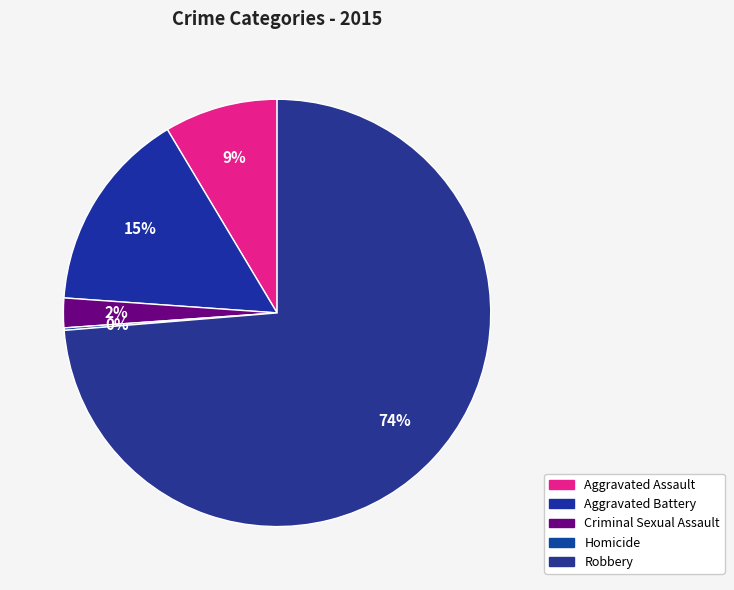

How many segments does this pie chart have?

5